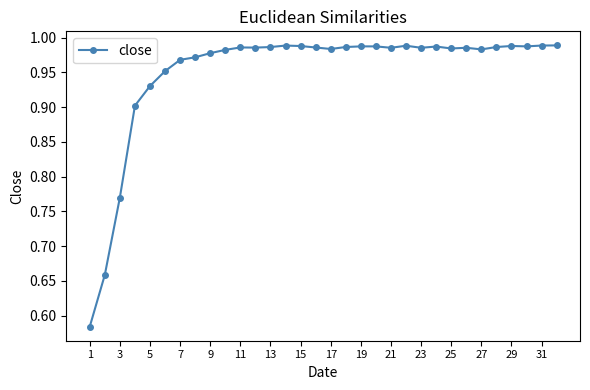

True or false: the data has more than 1 interior local peaks.

True